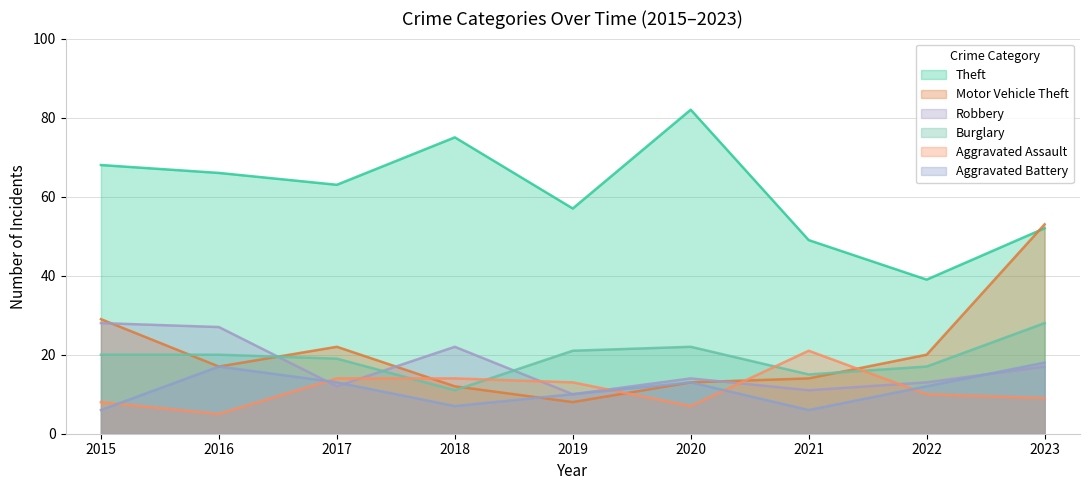

True or false: Robbery and Burglary intersect in this chart.

True